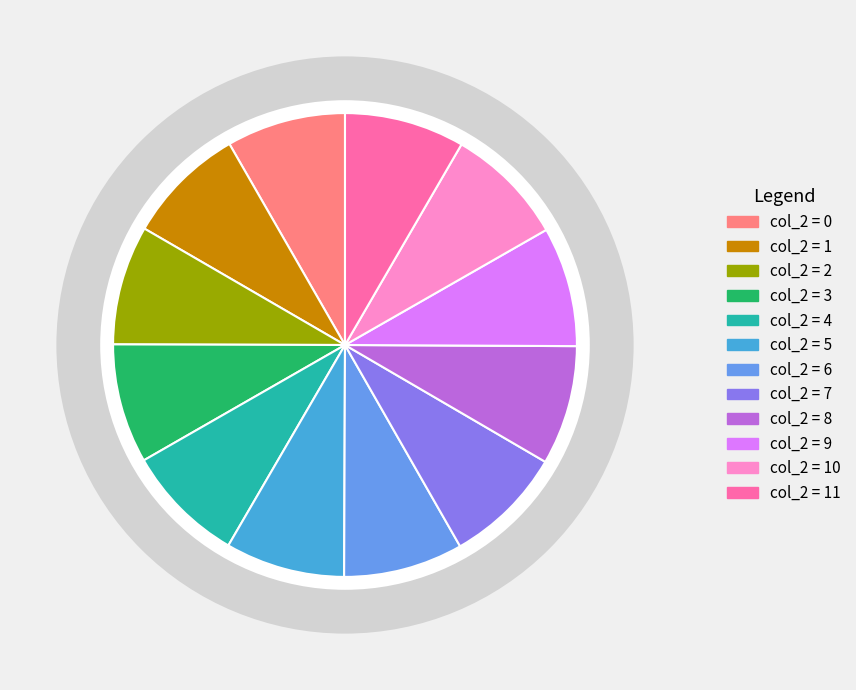

Rank the categories by value from highest to lowest.

11, 10, 9, 8, 7, 6, 5, 4, 3, 2, 1, 0